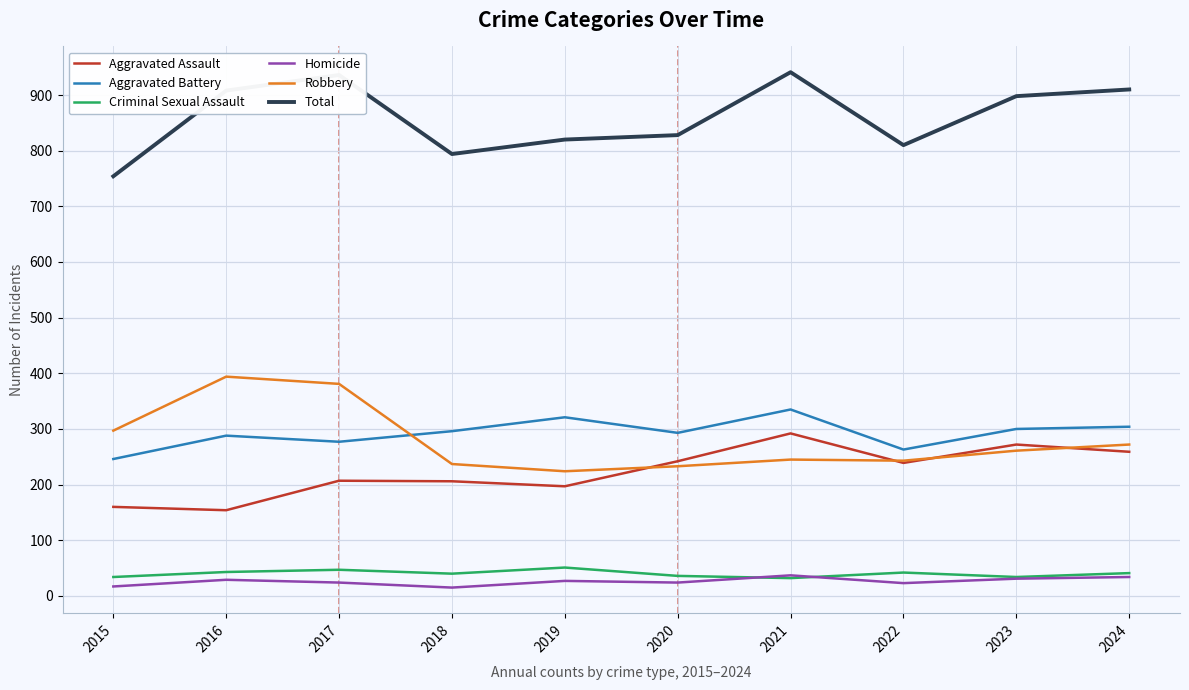

List the series in order of their peak value, highest first.

Total, Robbery, Aggravated Battery, Aggravated Assault, Criminal Sexual Assault, Homicide